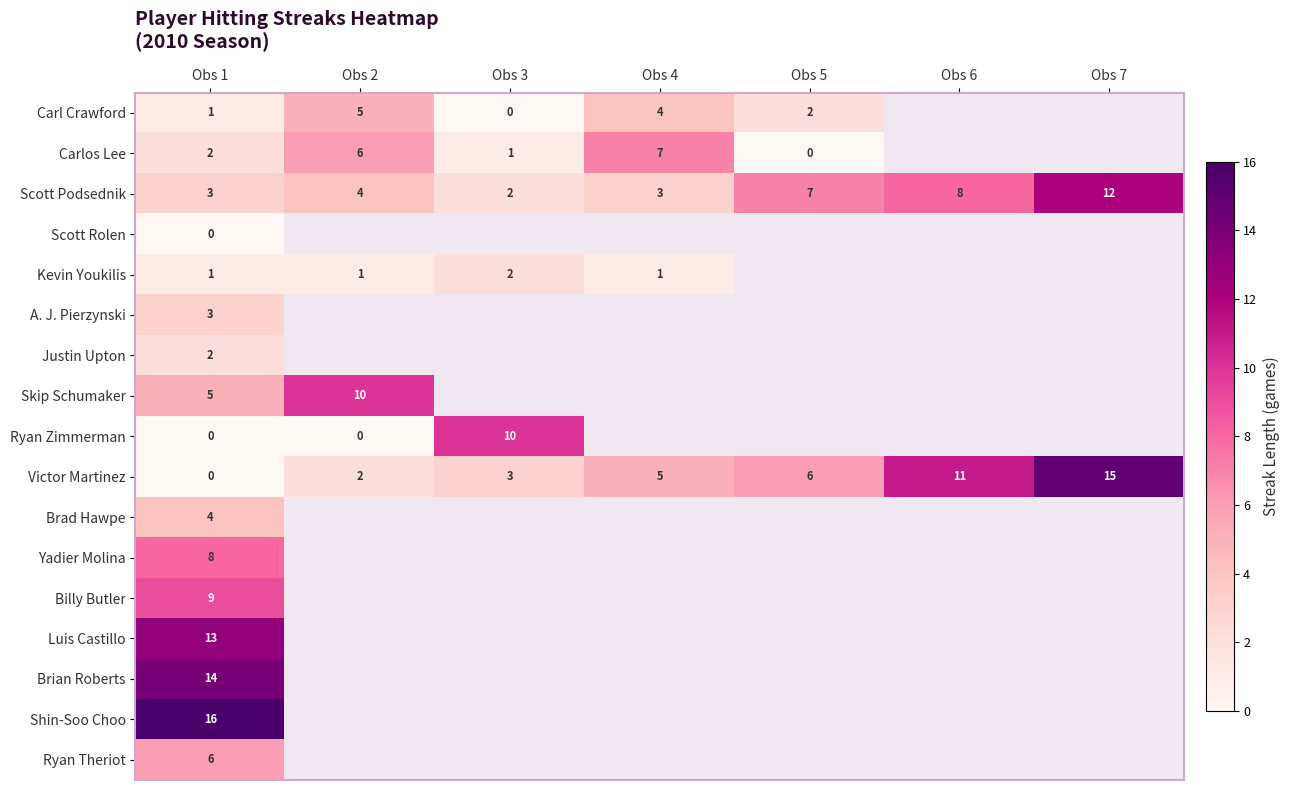

Which has a higher value, Obs 4 or Obs 7?

Obs 7